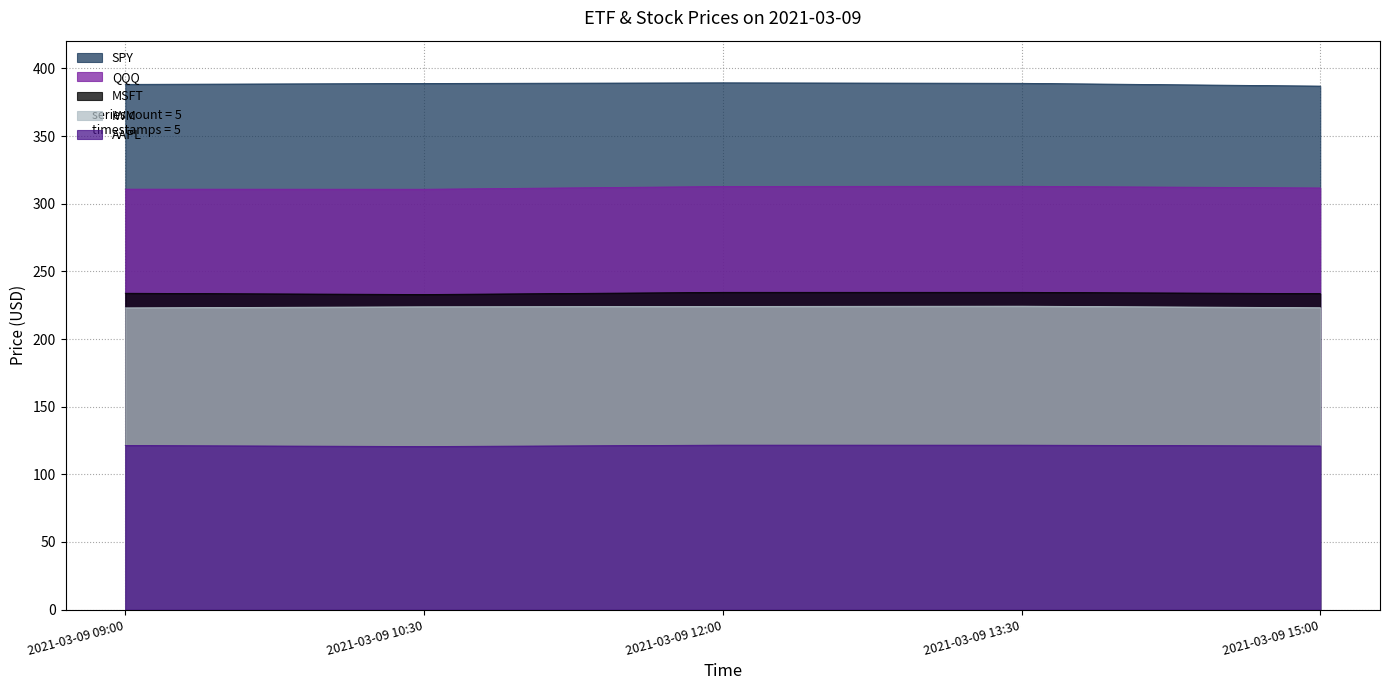

True or false: AAPL and IWM cross at least once.

False